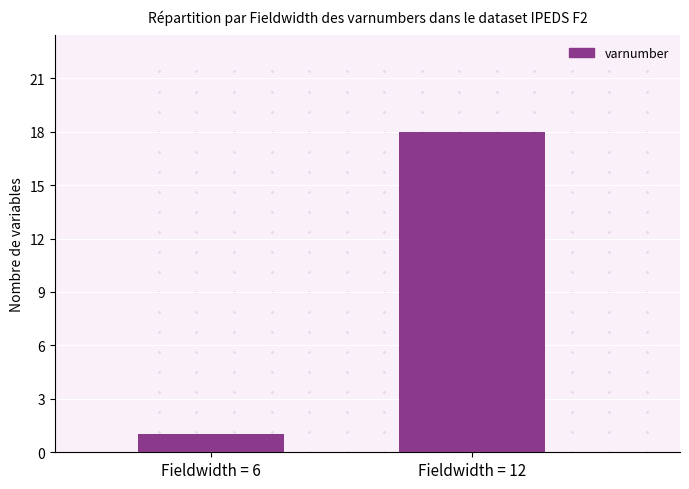

What is the sum of the values at Fieldwidth = 12 and Fieldwidth = 6?

19